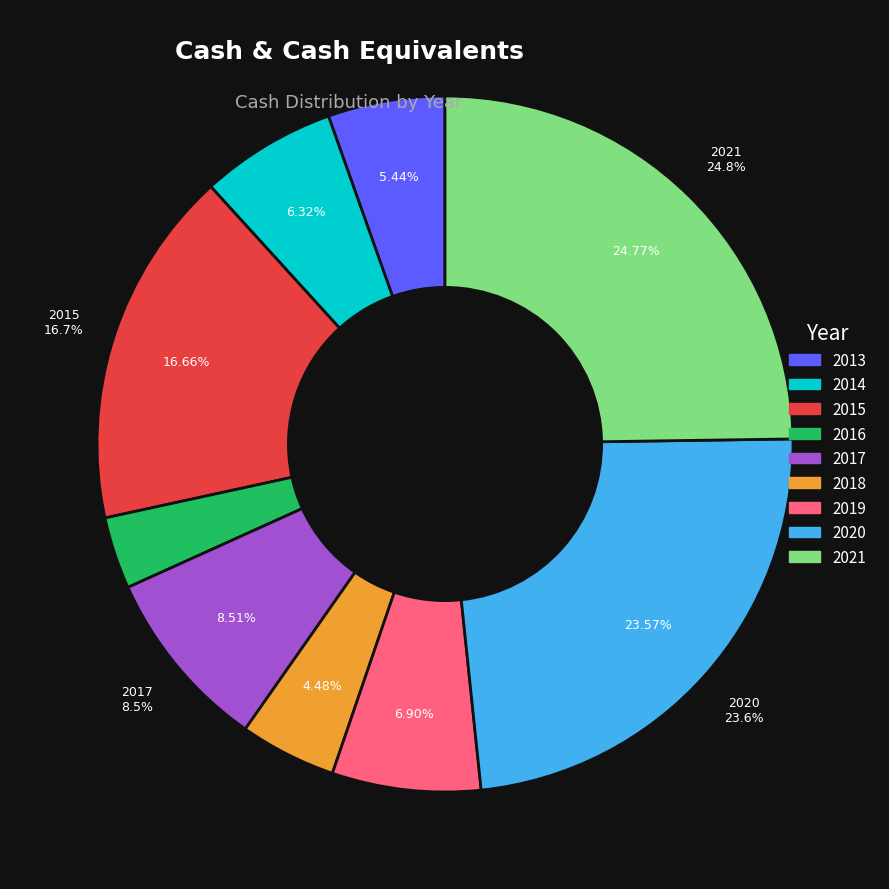

Rank the categories by value from highest to lowest.

2021, 2020, 2015, 2017, 2019, 2014, 2013, 2018, 2016